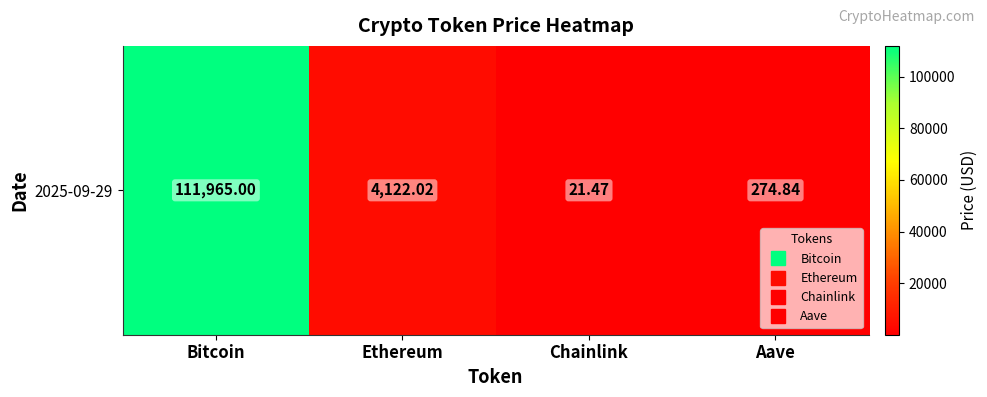

What is the smallest value displayed?

21.5